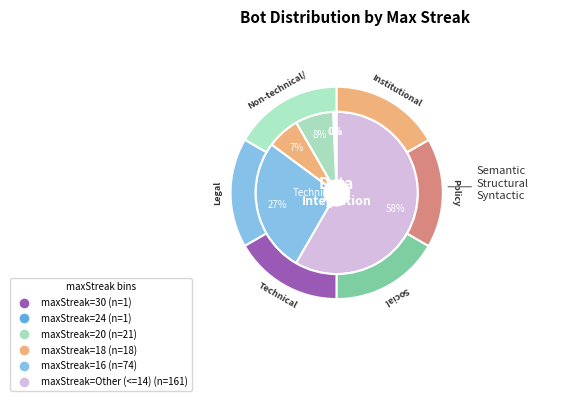

Count the number of slices in the pie.

6